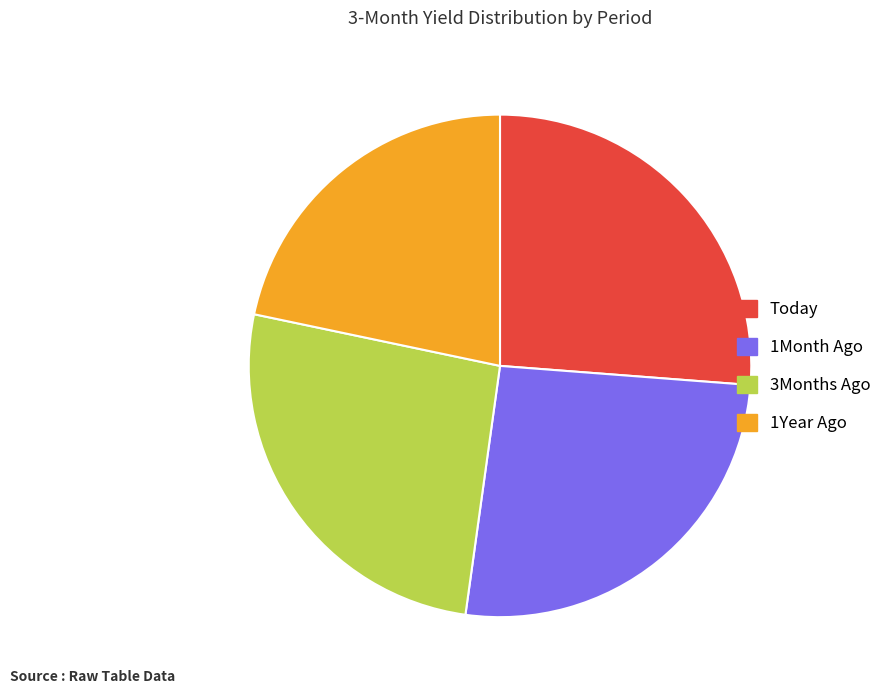

Count the number of slices in the pie.

4